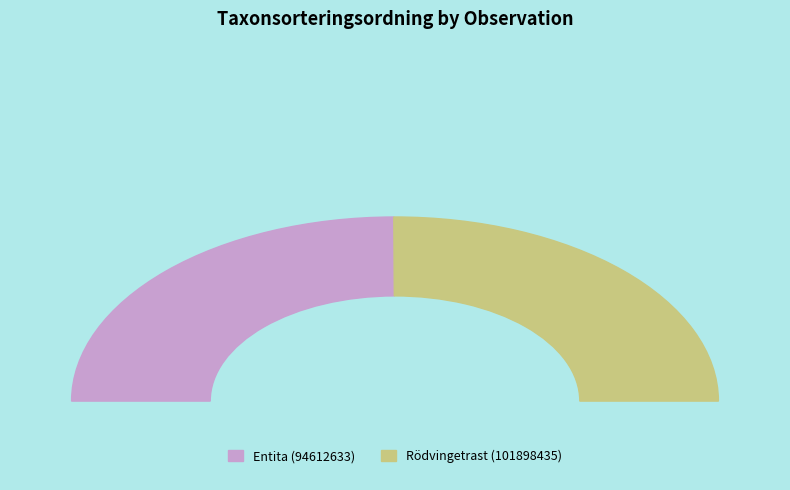

Combined, do Entita (94612633) and Rödvingetrast (101898435) account for over 50%?

Yes